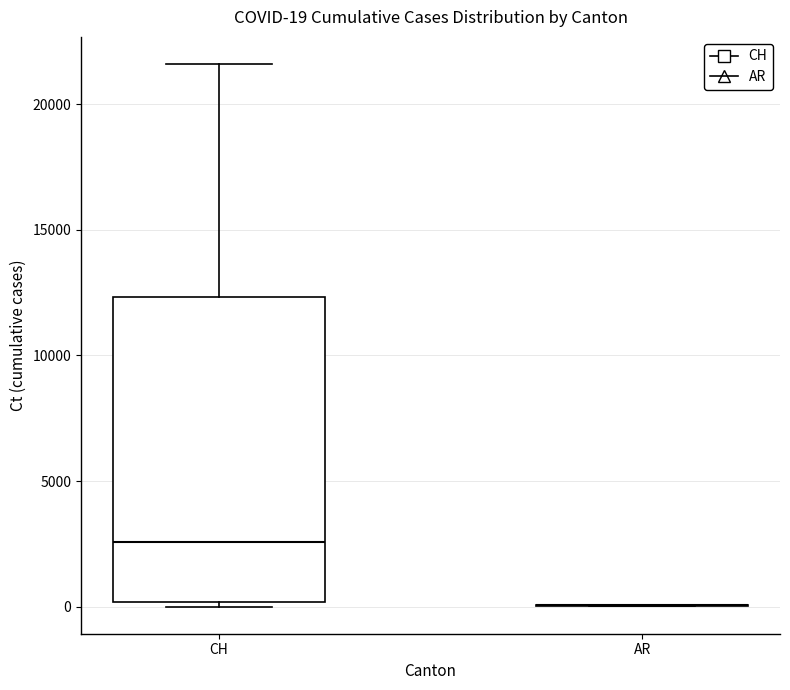

Comparing the boxes themselves (not the whiskers), which one is the tallest?

CH